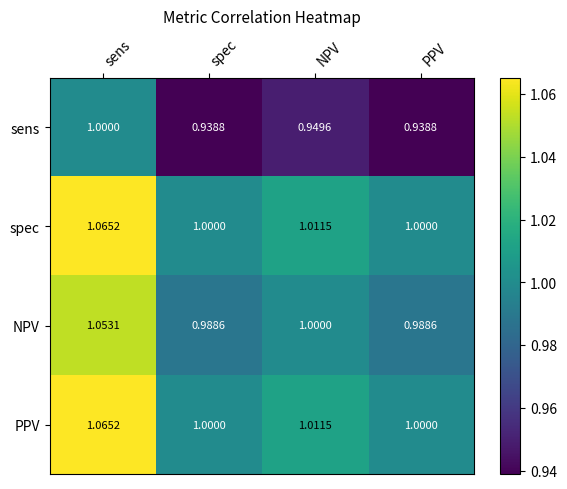

At which category does the chart reach its peak across all series?

sens